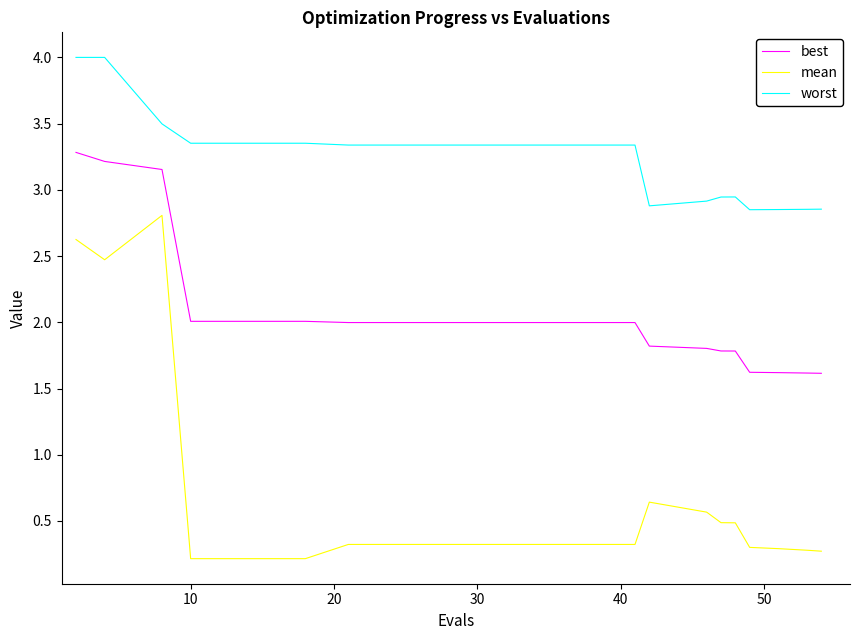

Which series has the largest total across all categories?

worst